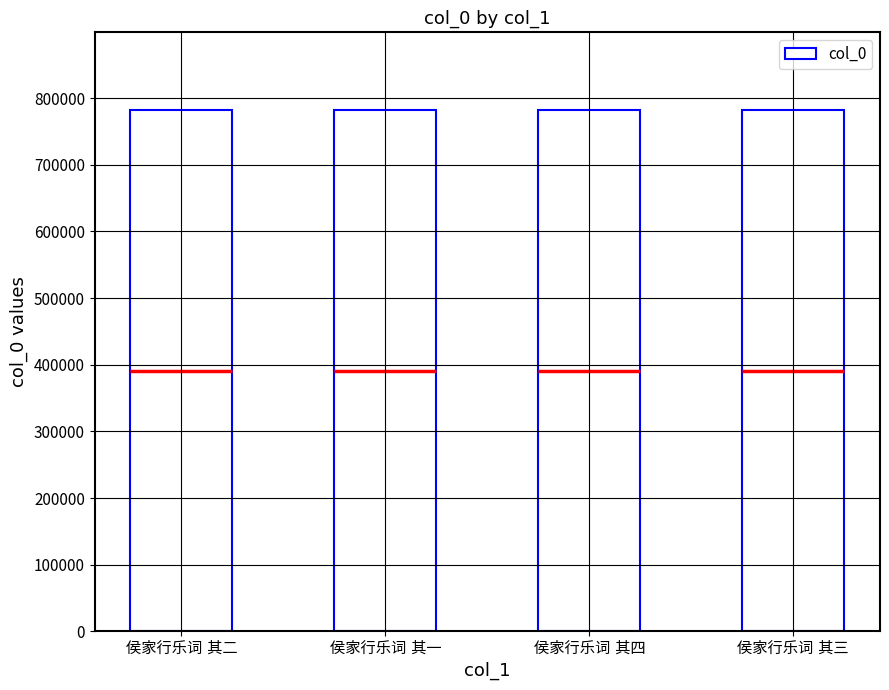

Reading left to right, list all the values displayed in this chart.

侯家行乐词 其二=781338	侯家行乐词 其一=781337	侯家行乐词 其四=781340	侯家行乐词 其三=781339